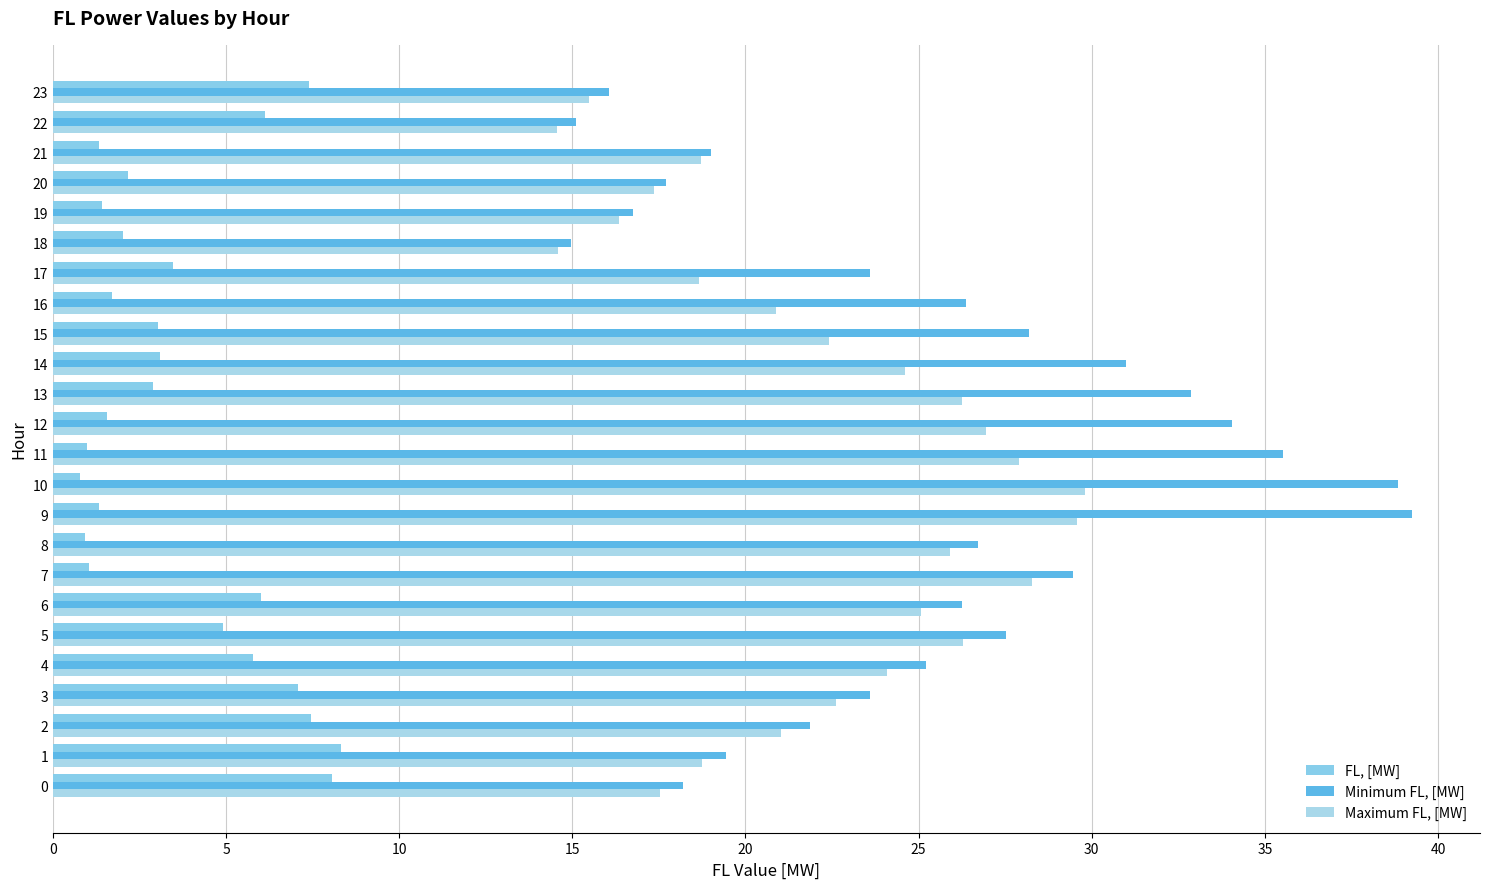

Count the number of data series in this chart.

3